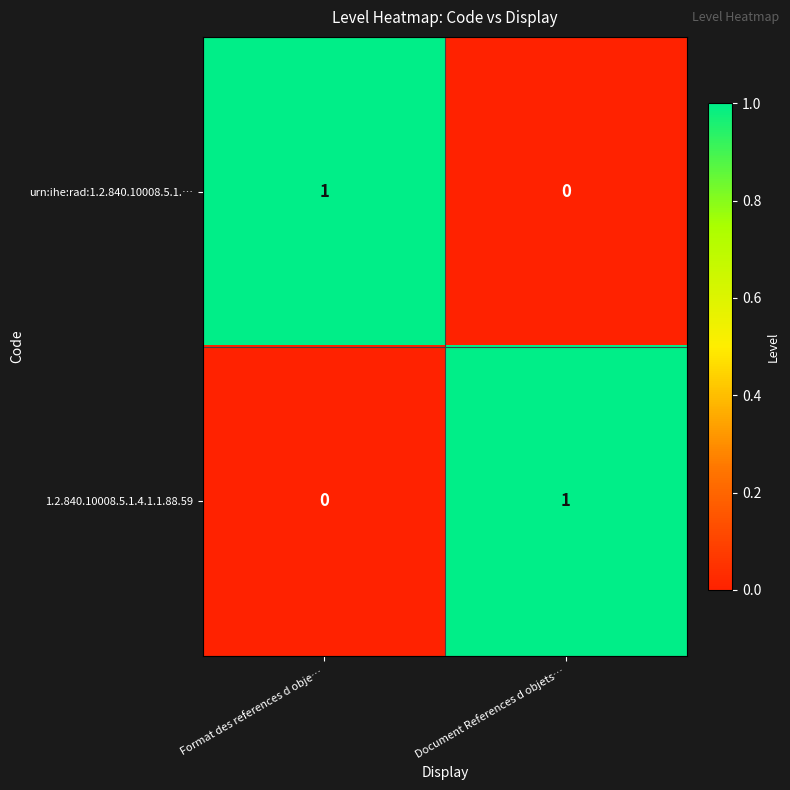

Rank the categories by 1.2.840.10008.5.1.4.1.1.88.59 value from lowest to highest.

Format des references d obje…, Document References d objets…